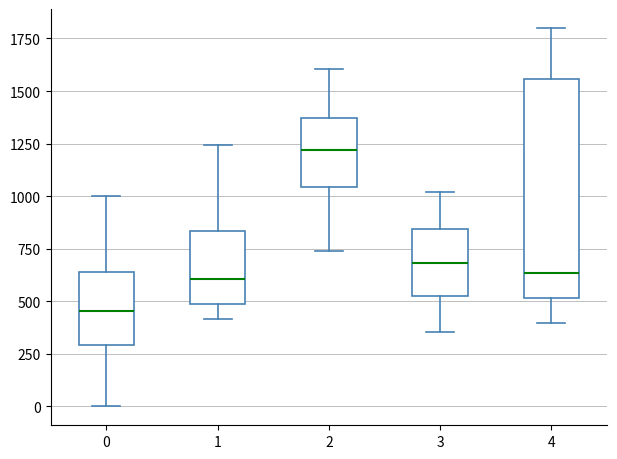

Where is the upper edge of the box at x = 4 on the y-axis? The values are not printed on the chart, so give them approximately, as read against the axis.

1550